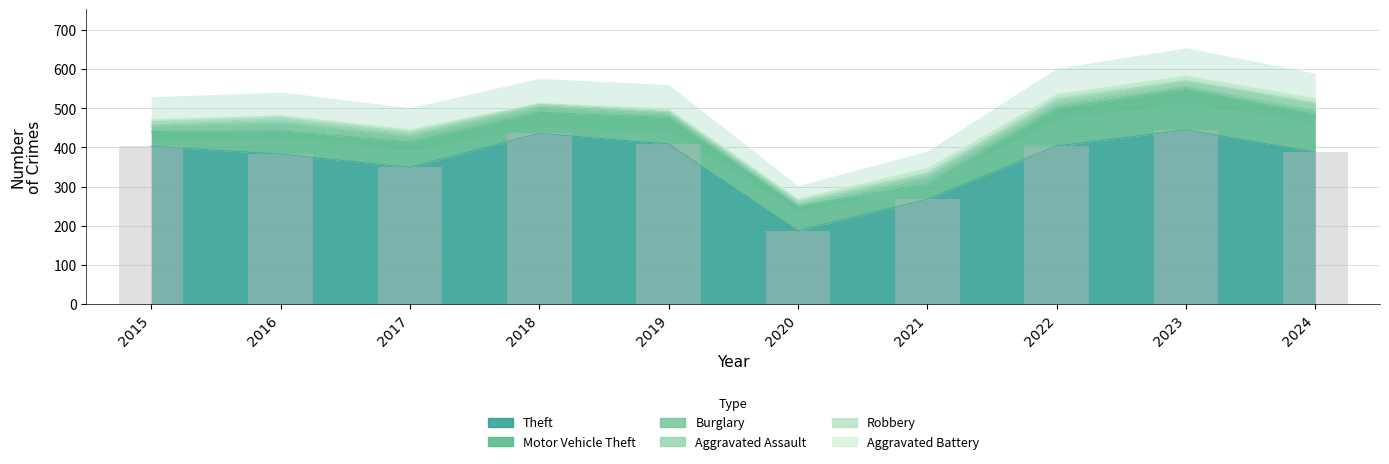

Which has a higher value, 2020 or 2022?

2022